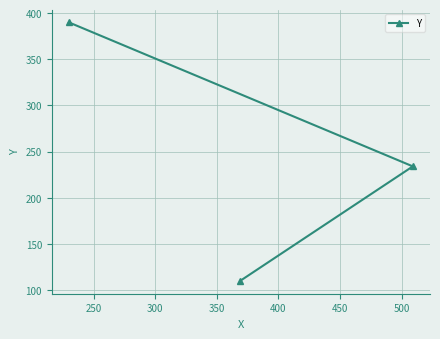

How many values are between 110 and 390?

3